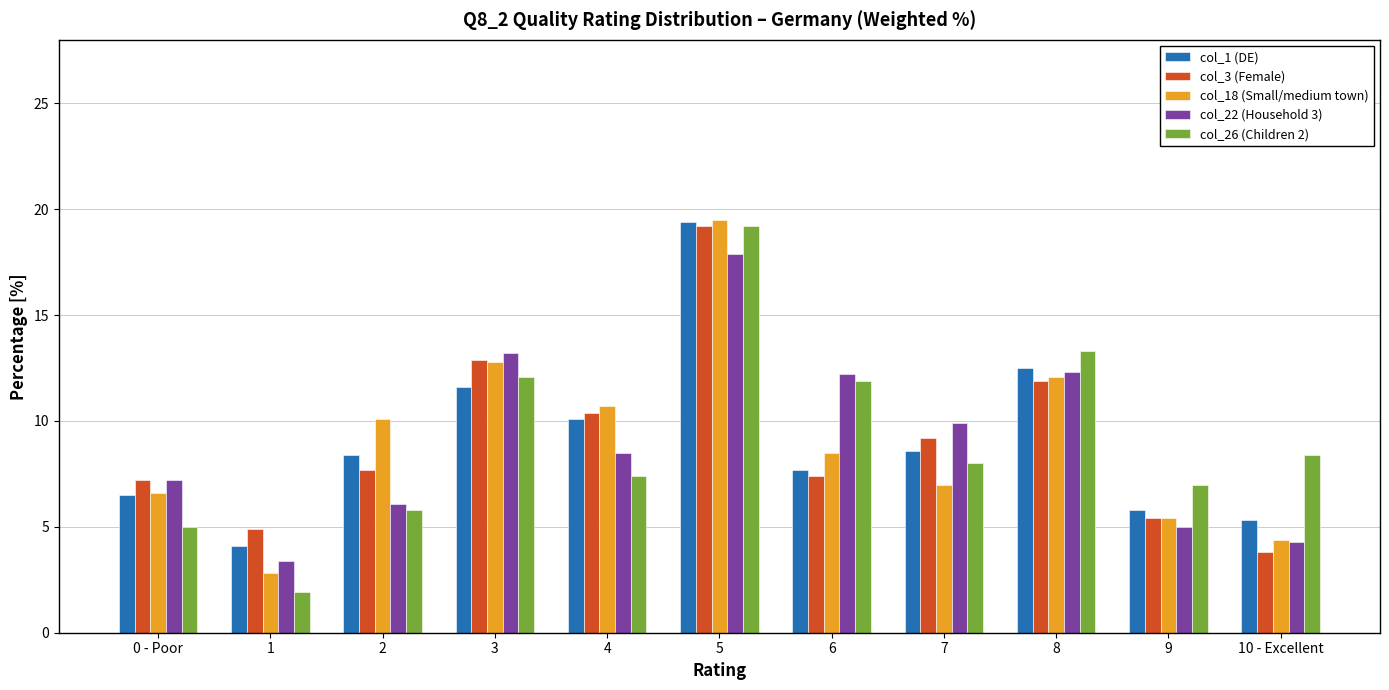

What are all the series names shown in the legend?

col_1 (DE), col_3 (Female), col_18 (Small/medium town), col_22 (Household 3), col_26 (Children 2)